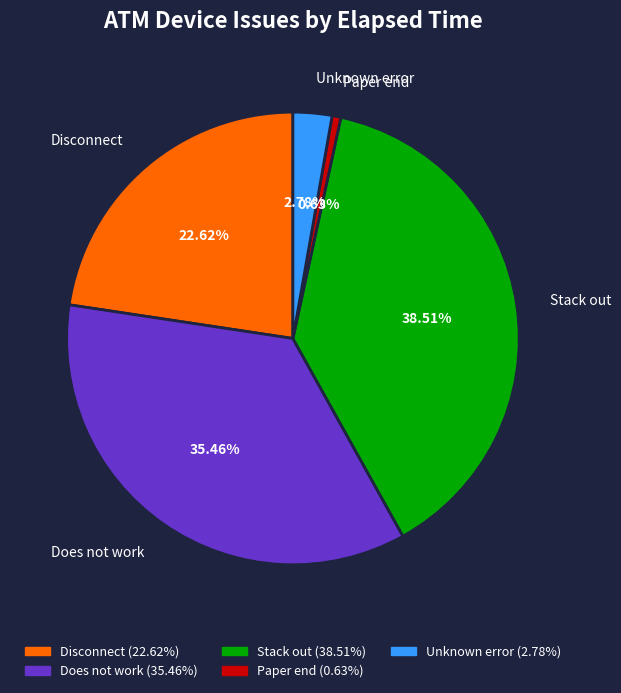

Is it true that Stack out is 29% of the pie?

False